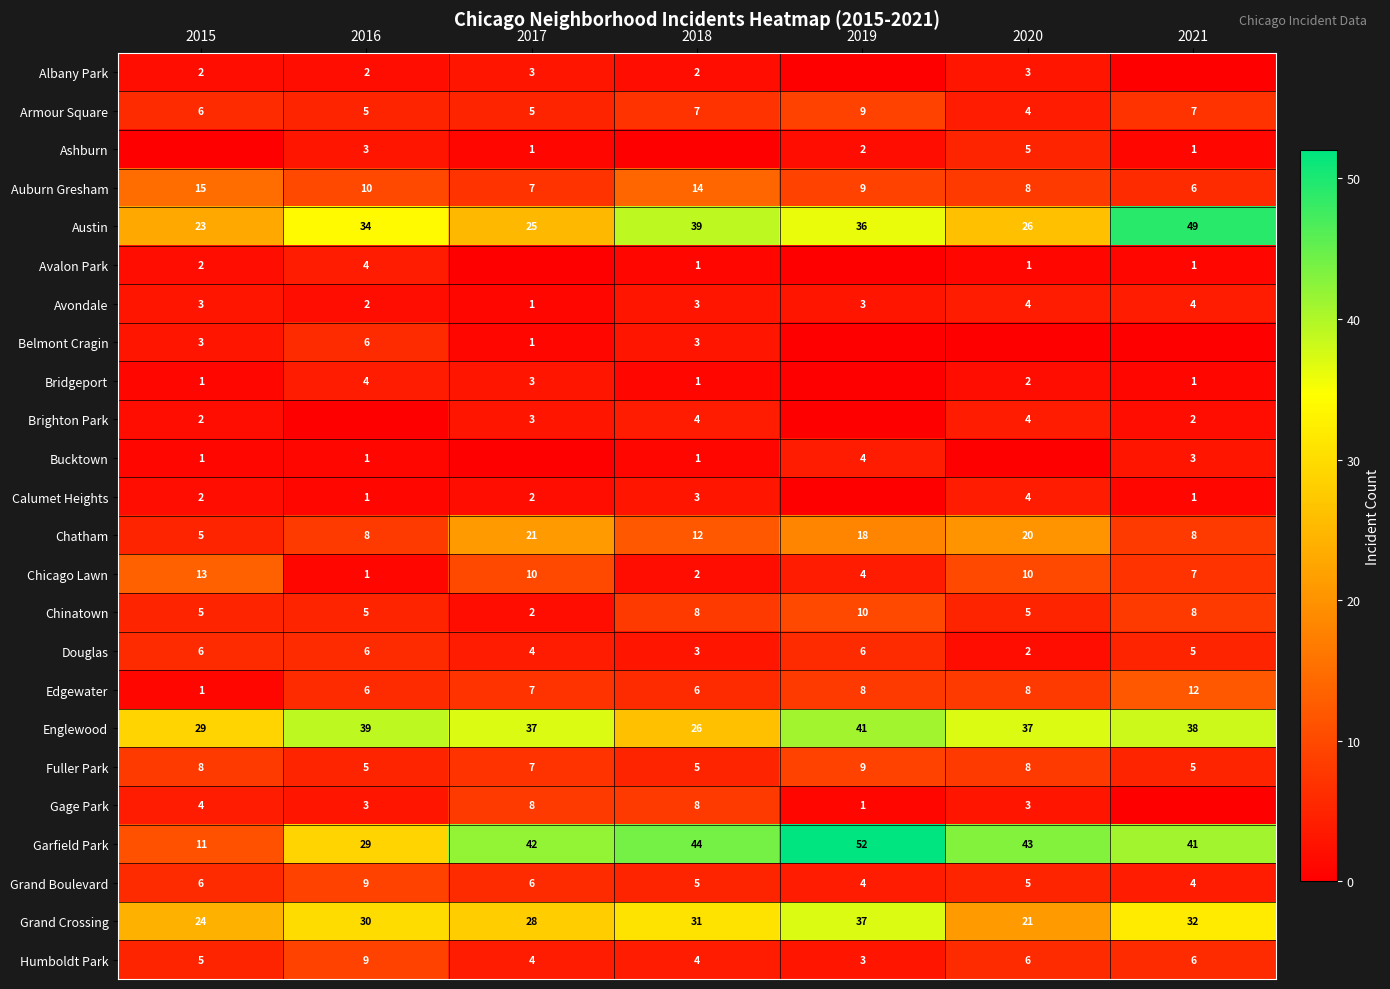

What value does the Grand Boulevard series have at 2015?

6